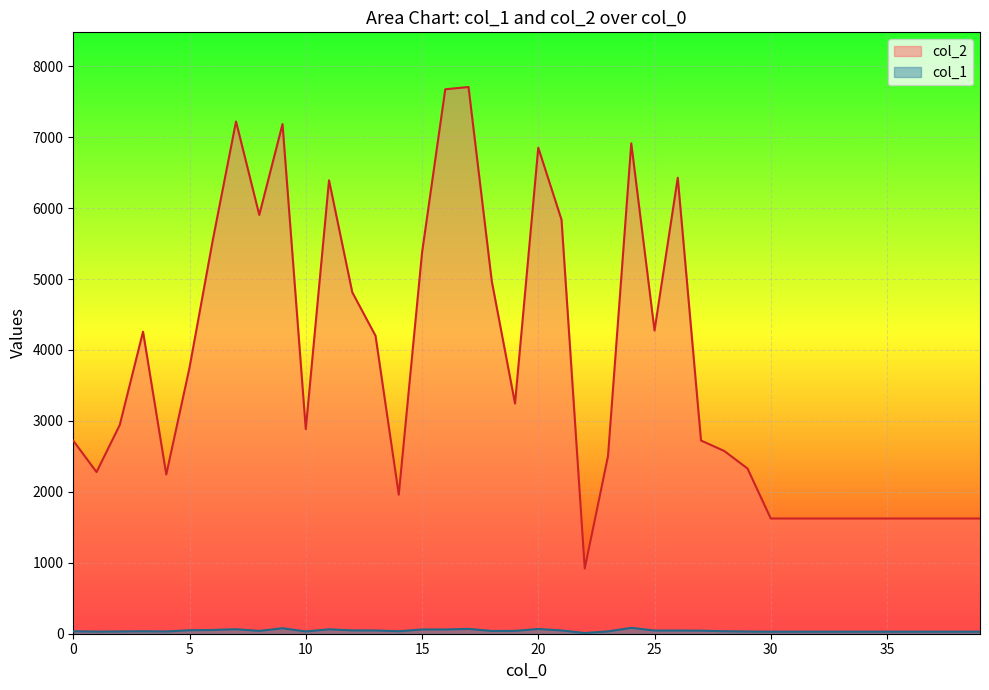

At 29, list the series in order from largest to smallest.

col_2, col_1